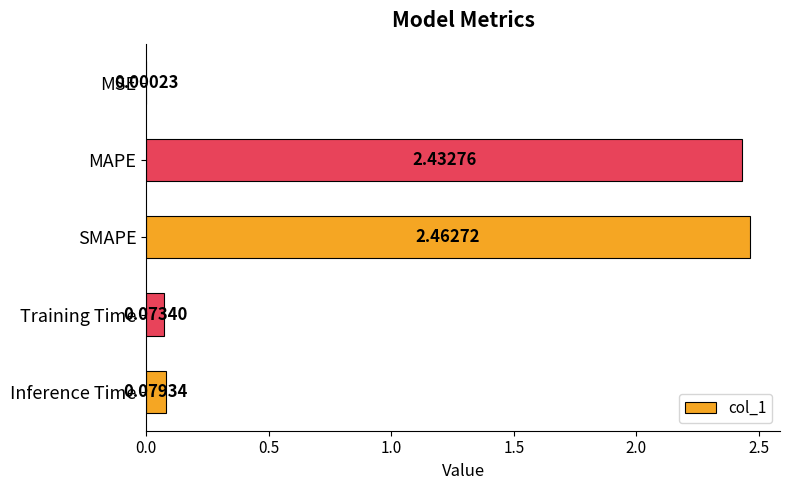

How many categories are shown in the chart?

5